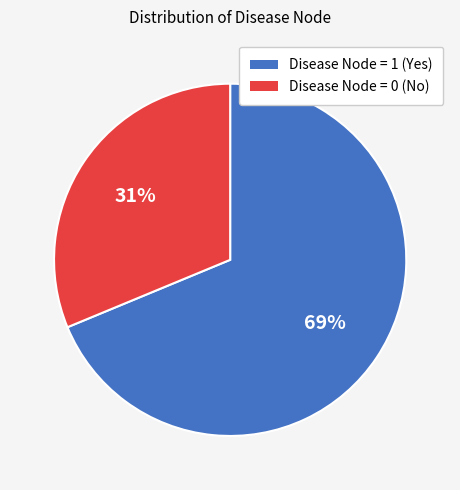

Which category accounts for the majority?

Disease Node = 1